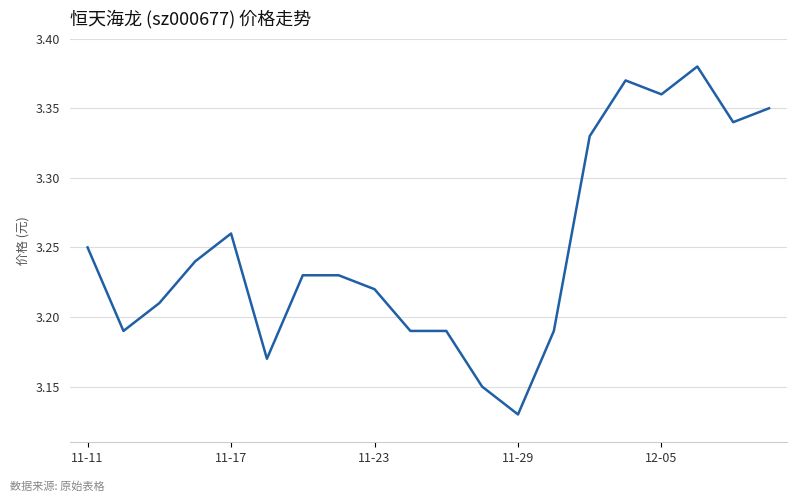

Between 11-29 and 11-23, which is larger?

11-23